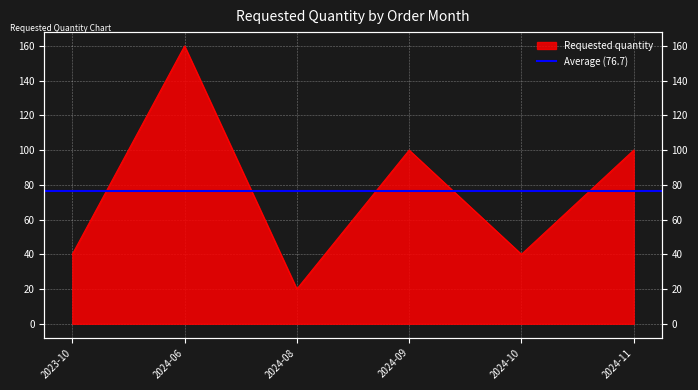

What is the ratio of the value at 2024-10 to the value at 2024-09?

0.4